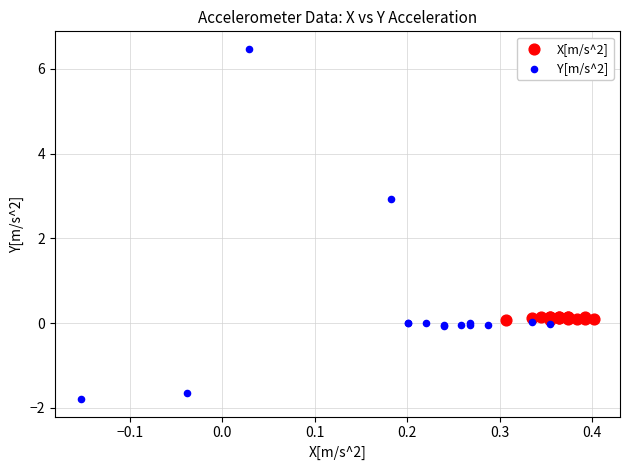

Which series has the largest Y range (max minus min)?

Y[m/s^2]